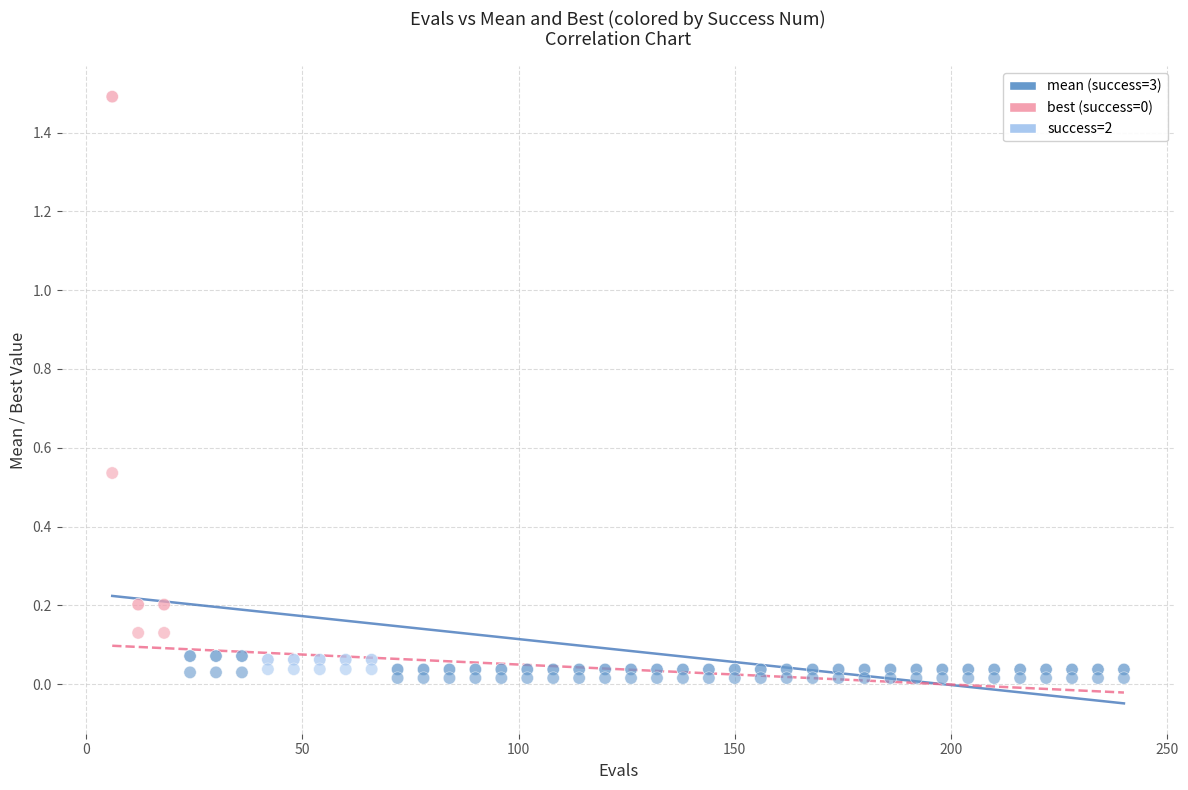

How many data points are displayed?

80